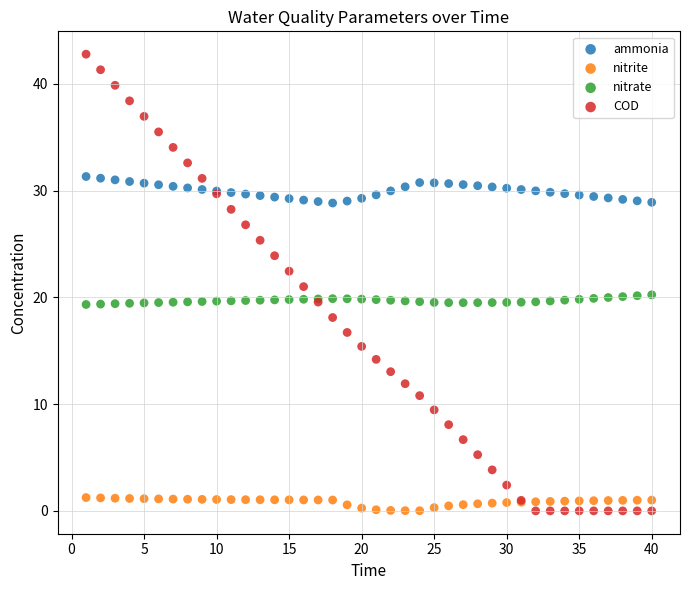

Which series has the largest Y range (max minus min)?

COD